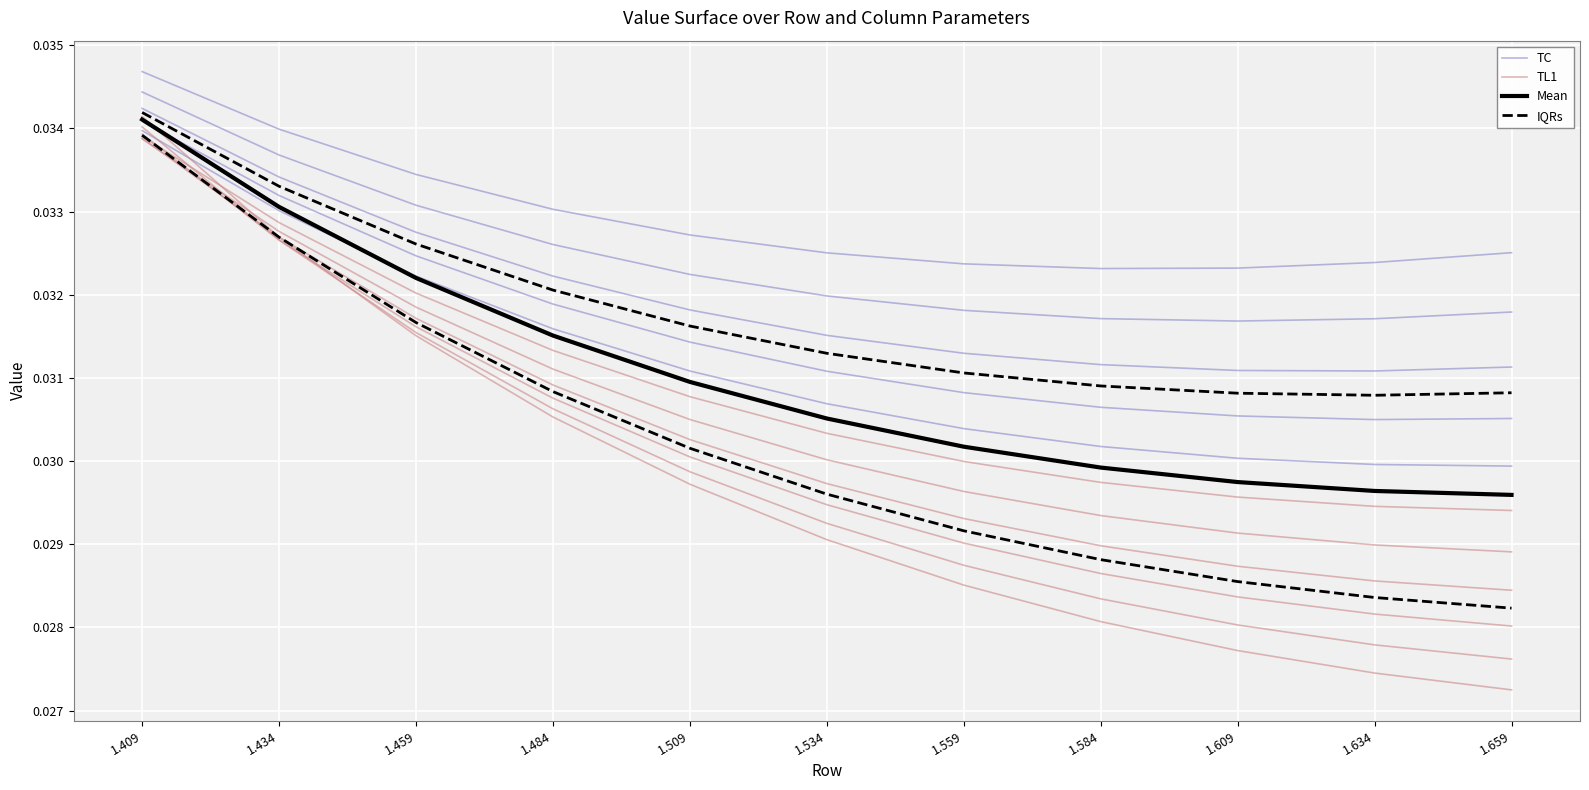

True or false: TL1 has more than 1 points higher than both neighbors.

False